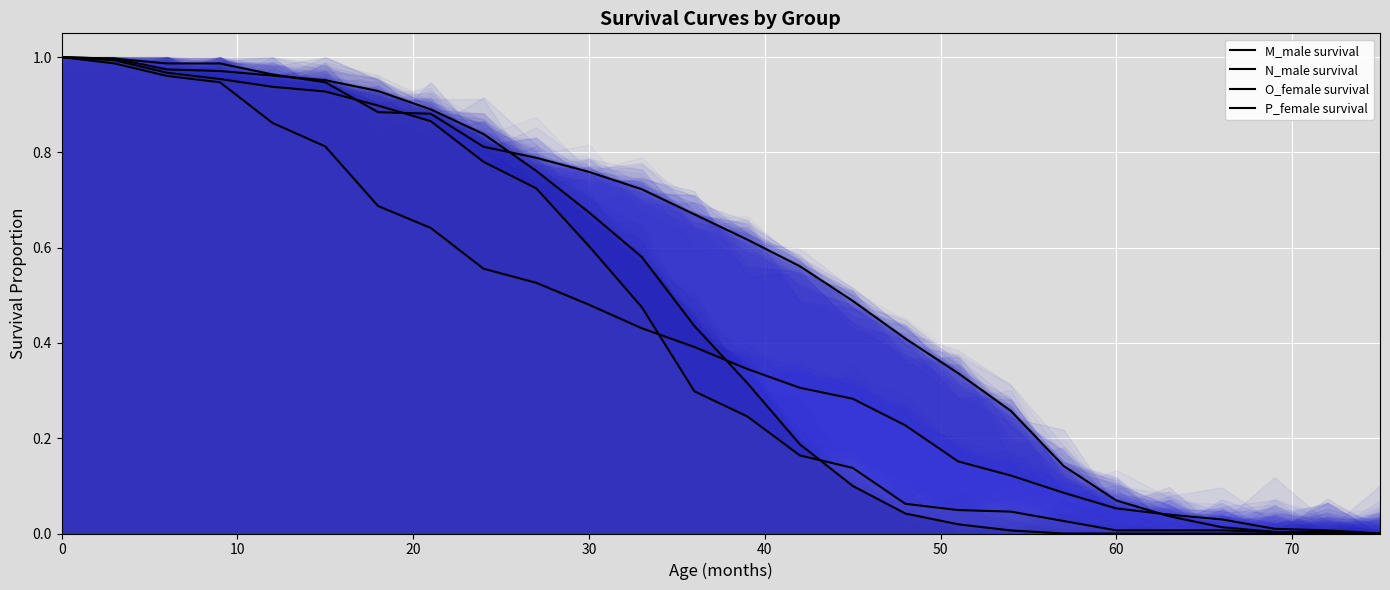

What is the difference between the P_female survival values at 70 and 40?

0.1